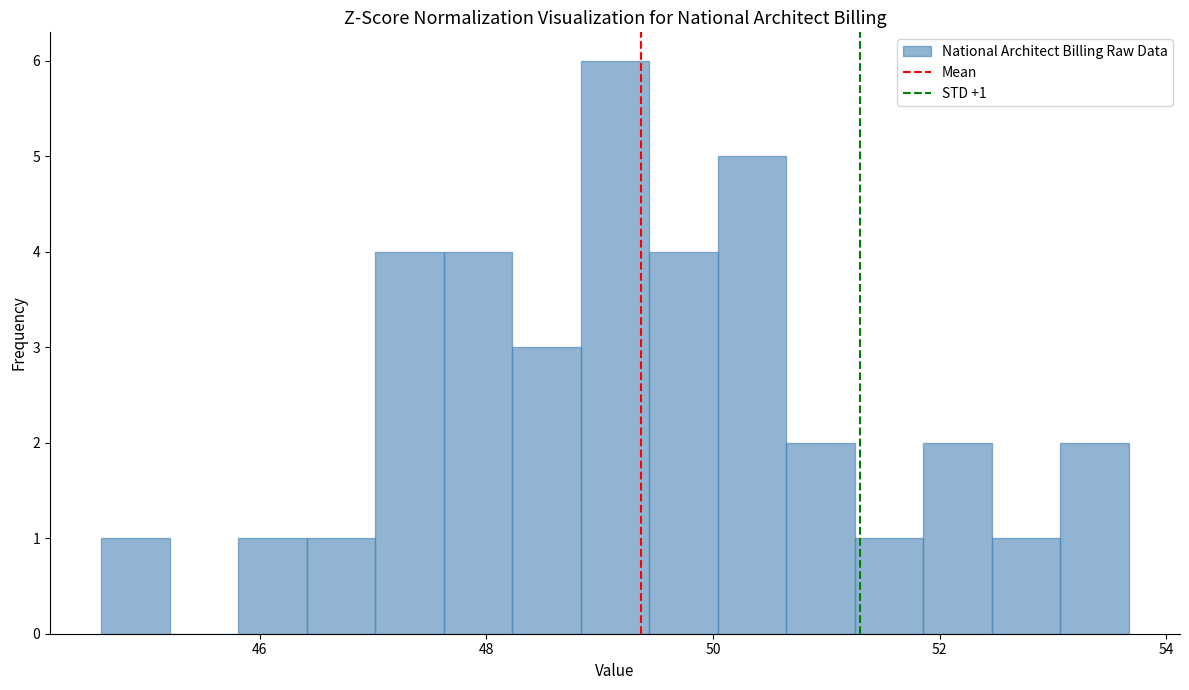

Around what value on the x-axis is the tallest bar? Give the approximate position of its centre, as read against the axis.

49.2